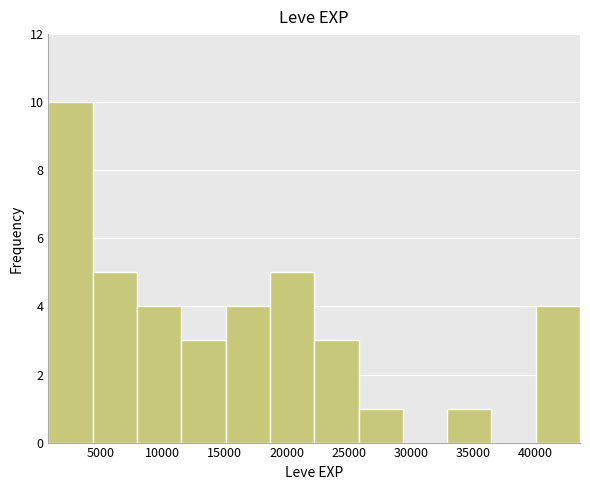

Reading left to right, transcribe this chart: for each bar, give the range it covers on the x-axis and its height. Neither the bar edges nor the heights are printed on the chart, so give them approximately, as read against the axes.

1000 to 4500: 10
4500 to 8000: 5
8000 to 11500: 4
11500 to 15000: 3
15000 to 18500: 4
18500 to 22000: 5
22000 to 26000: 3
26000 to 29500: 1
29500 to 33000: 0
33000 to 36500: 1
36500 to 40000: 0
40000 to 43500: 4